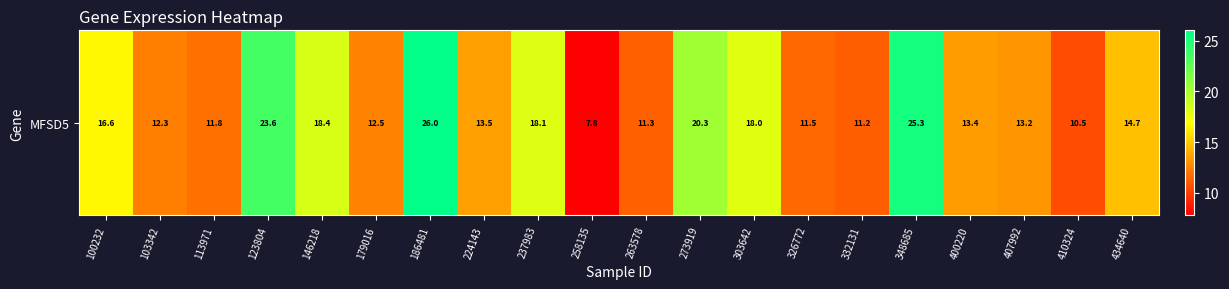

What is the maximum value shown in the chart?

26.0